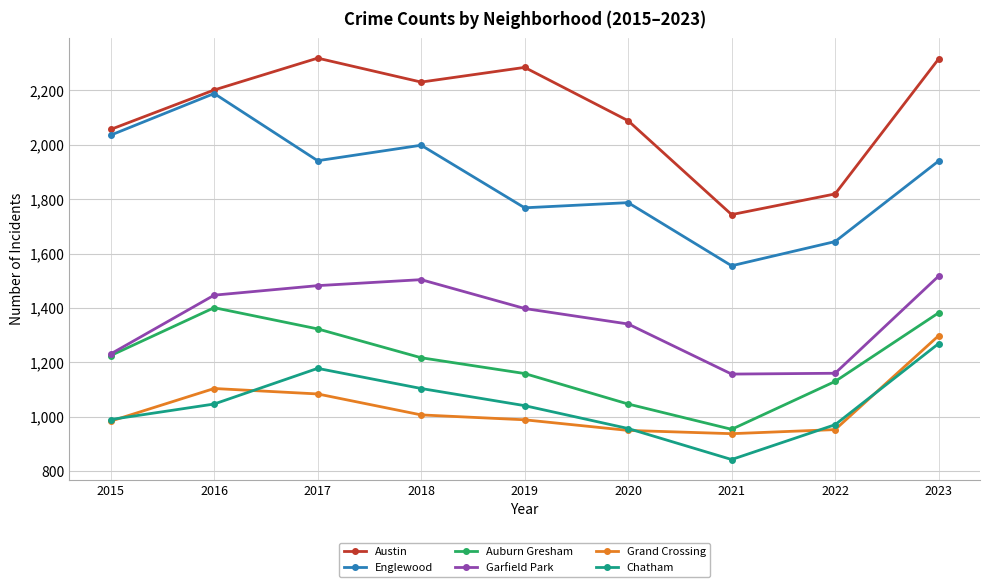

Count the number of categories in the chart.

9